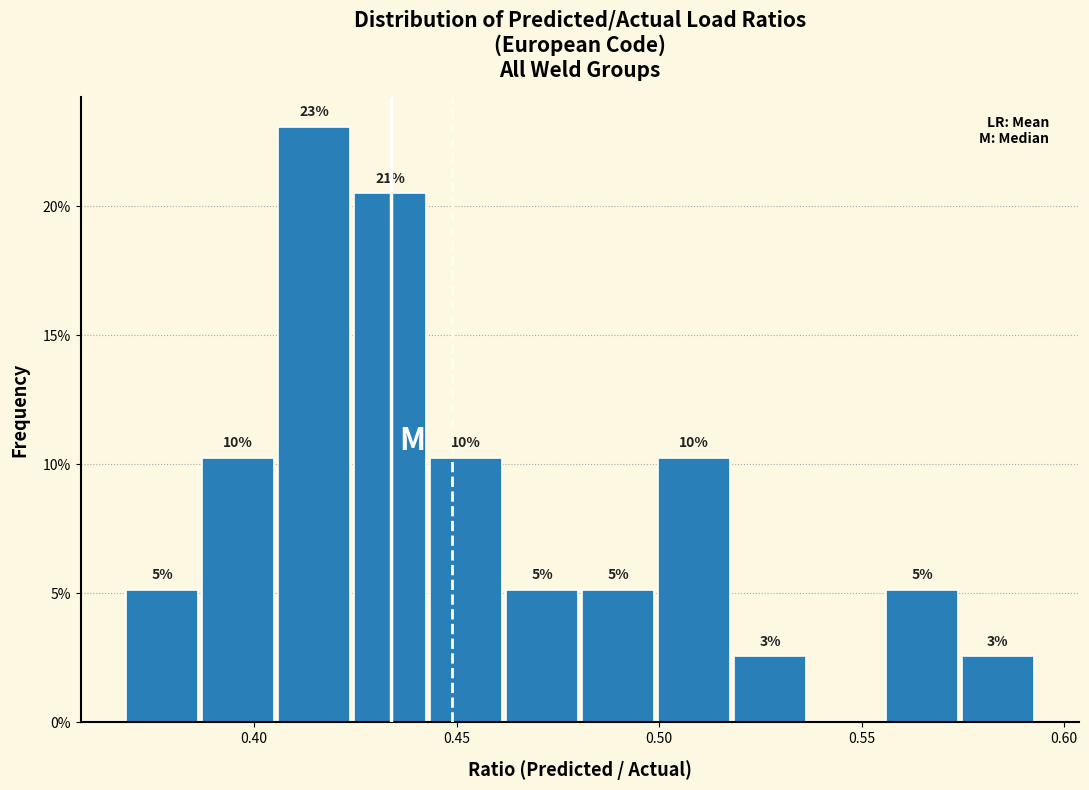

Around what value on the x-axis is the tallest bar? Give the approximate position of its centre, as read against the axis.

0.415